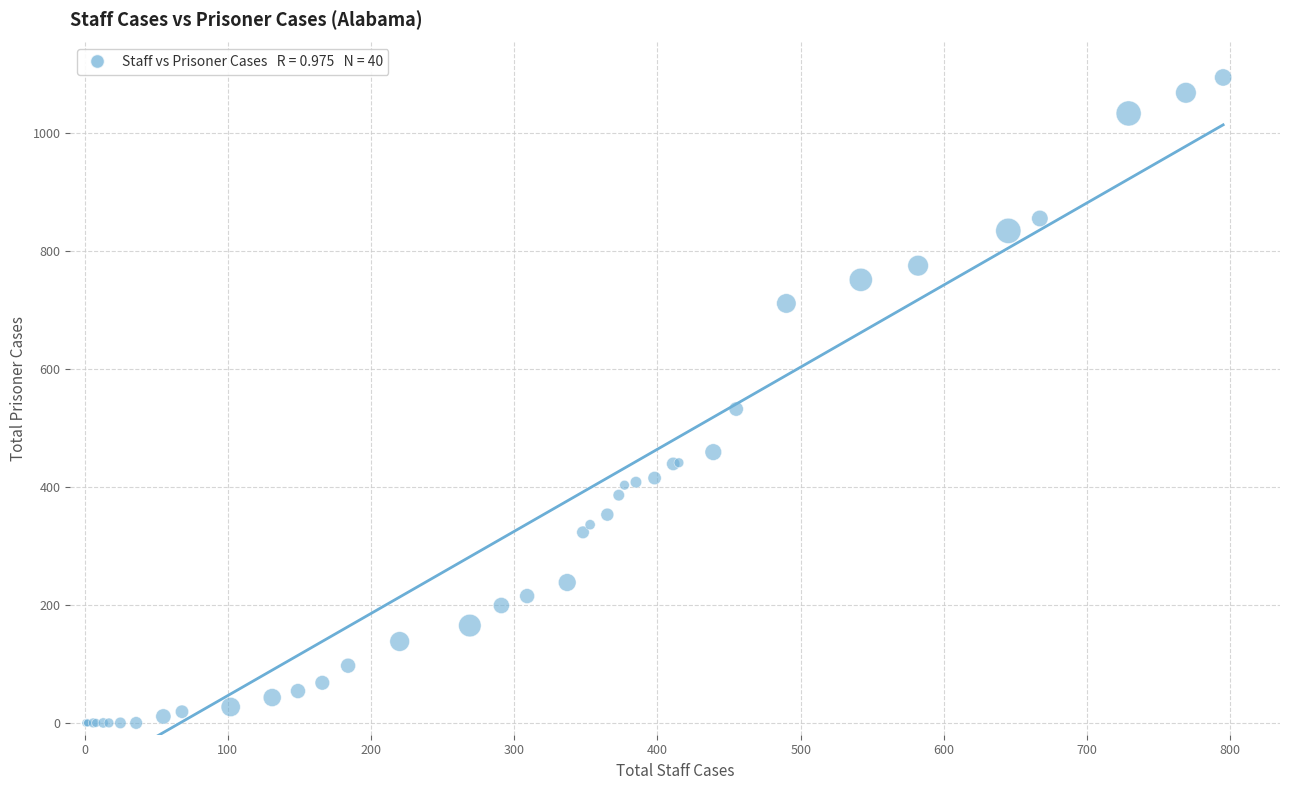

What Y value in the scatter plot is closest to 547?

532